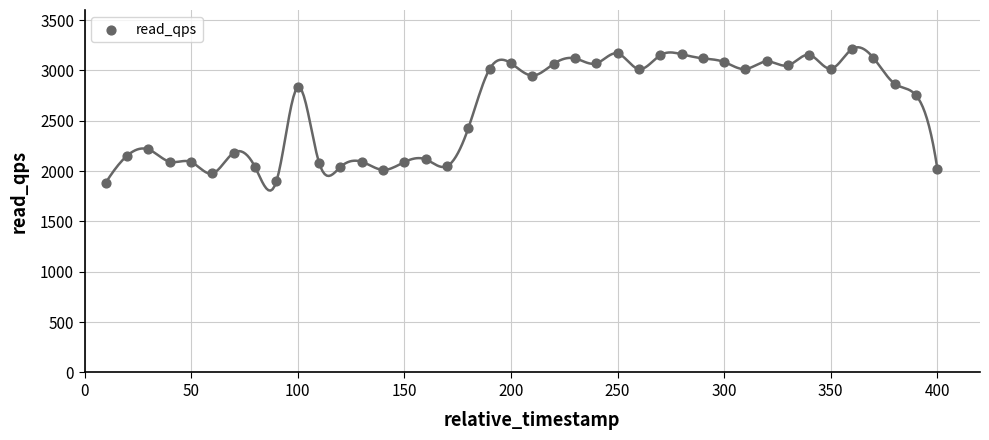

What Y value in the scatter plot is closest to 2549?

2425.6